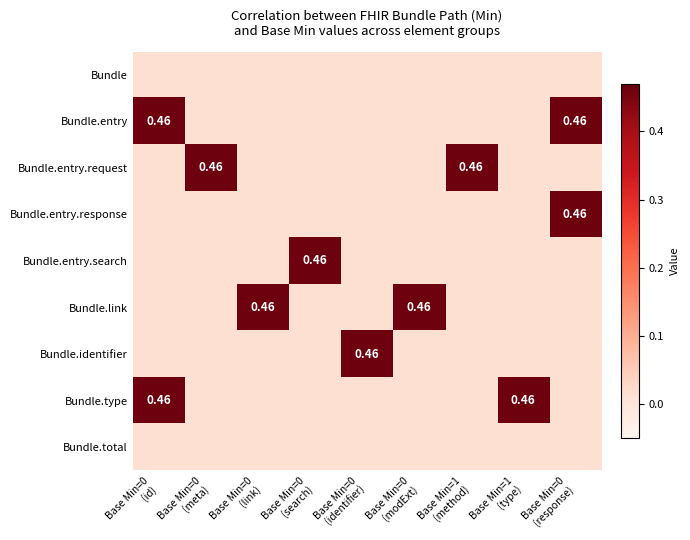

List the series in order of their peak value, highest first.

Bundle.entry, Bundle.entry.request, Bundle.entry.response, Bundle.entry.search, Bundle.link, Bundle.identifier, Bundle.type, Bundle, Bundle.total